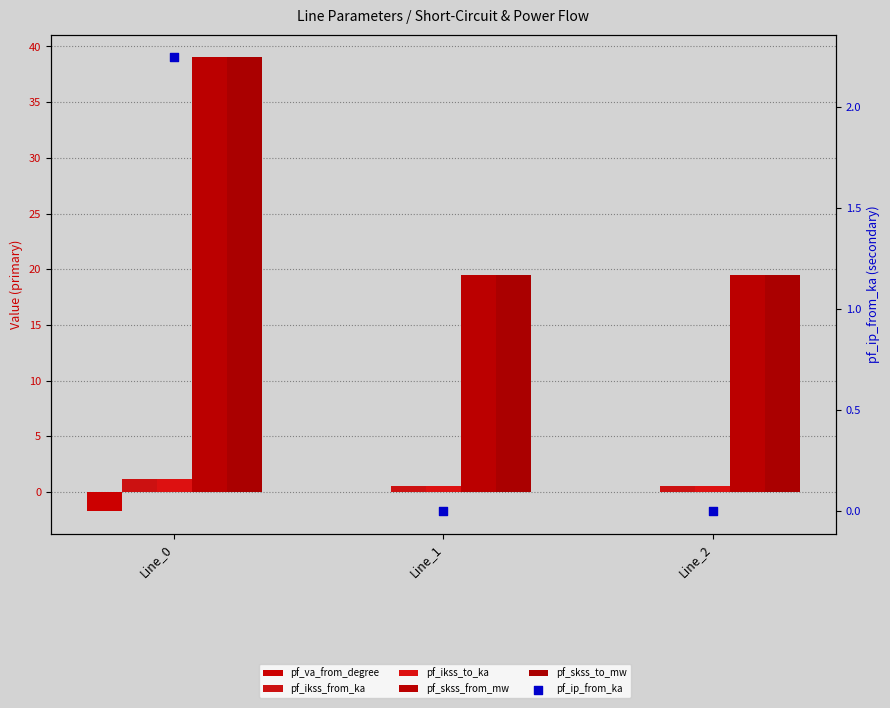

Which series reaches the maximum Y coordinate?

pf_skss_from_mw